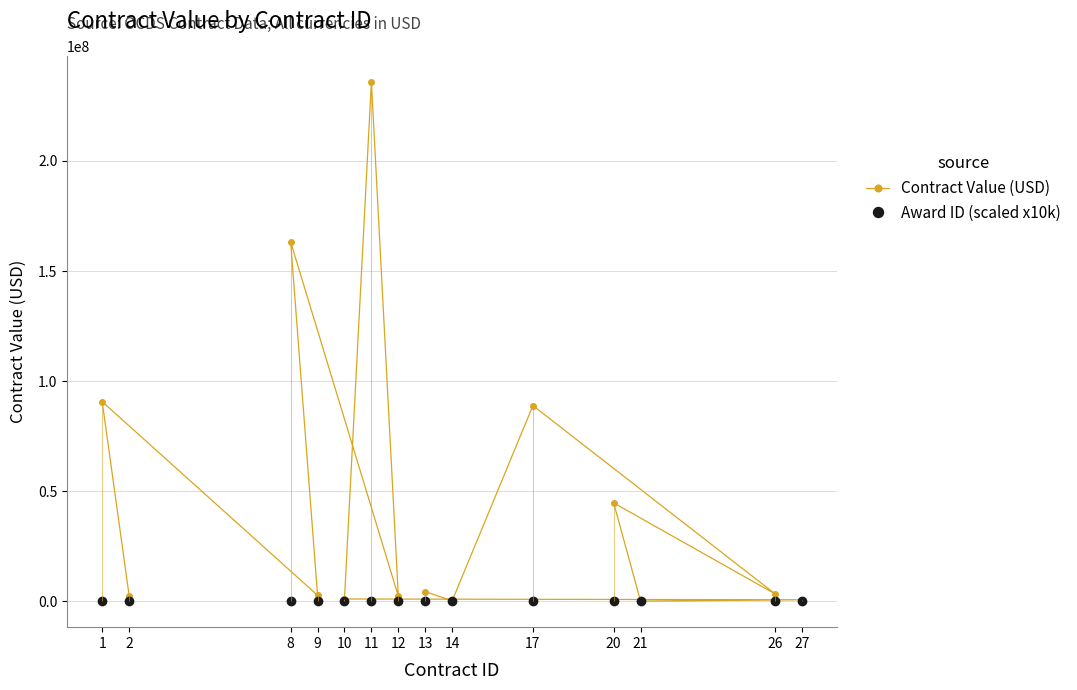

Which category has the highest value across all series?

11